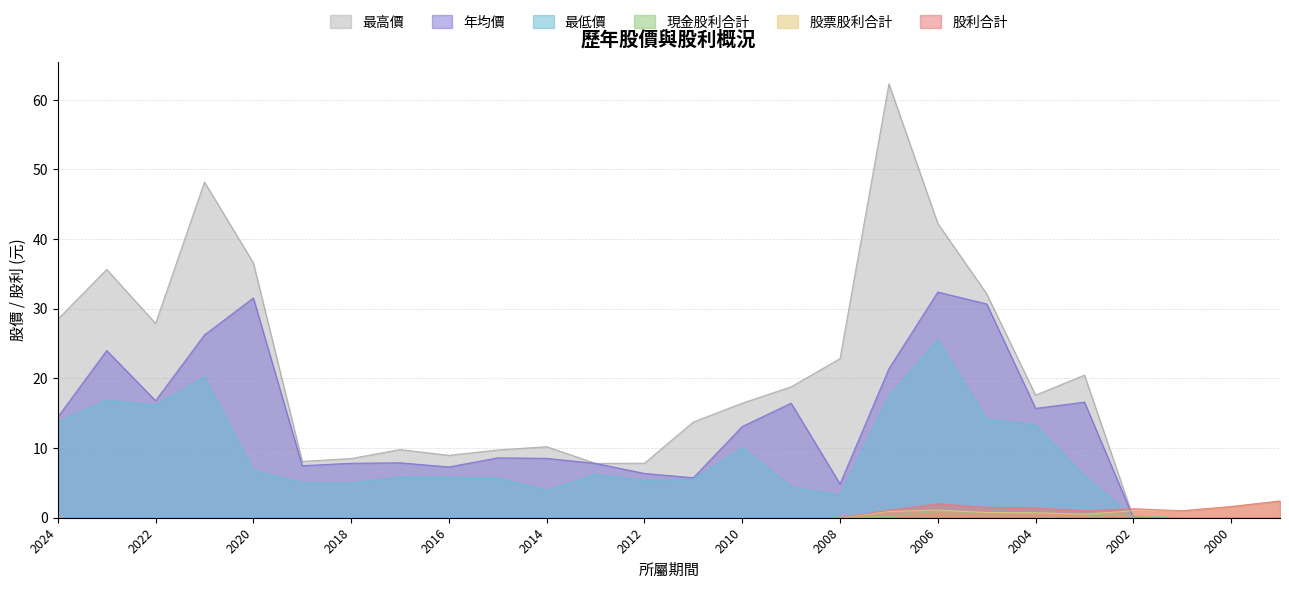

What is the sum of the 最高價 values at 2020 and 2005?

68.8